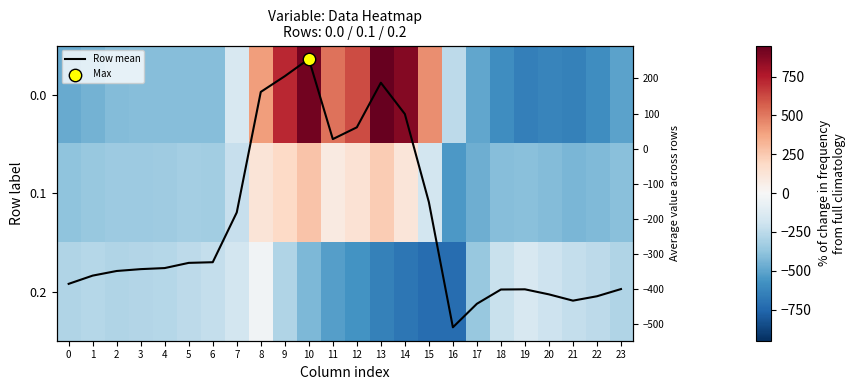

List the labels in order of 0.2 value, largest first.

8, 19, 7, 20, 18, 21, 6, 5, 22, 1, 4, 3, 2, 0, 23, 9, 17, 10, 11, 12, 13, 14, 15, 16